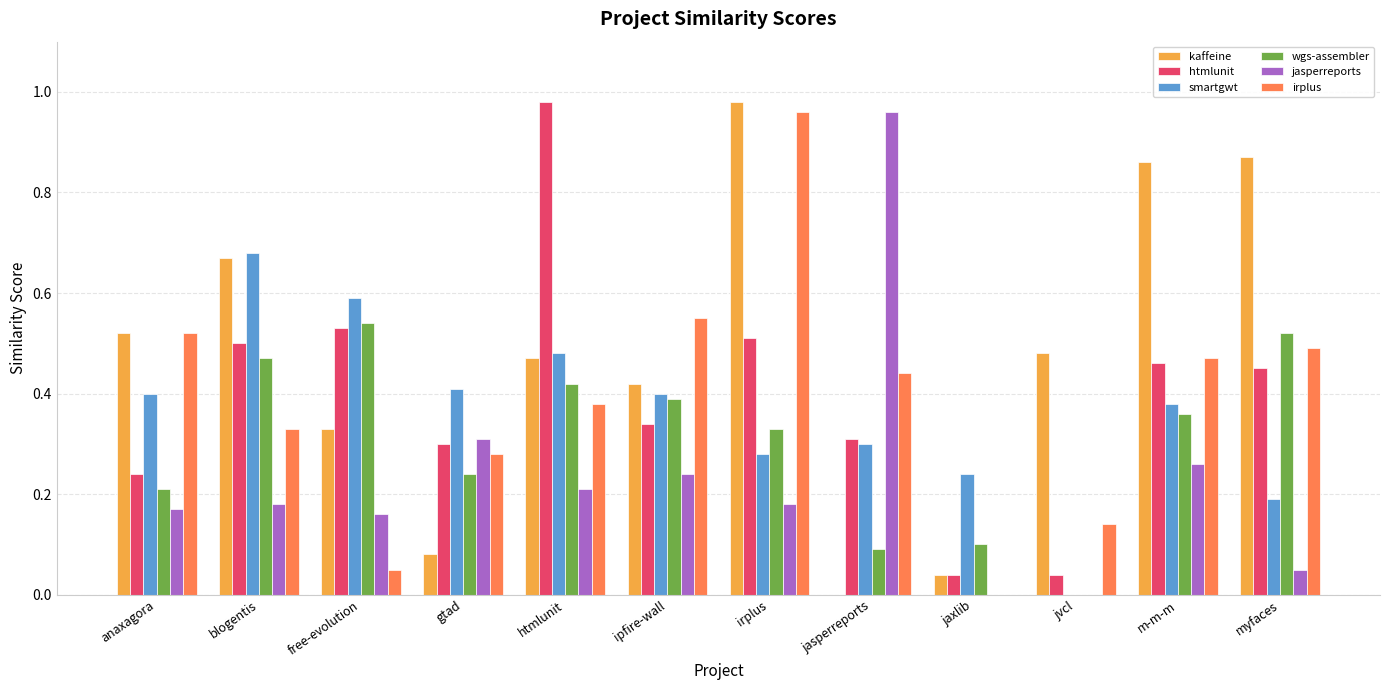

Which series has the largest total across all categories?

kaffeine